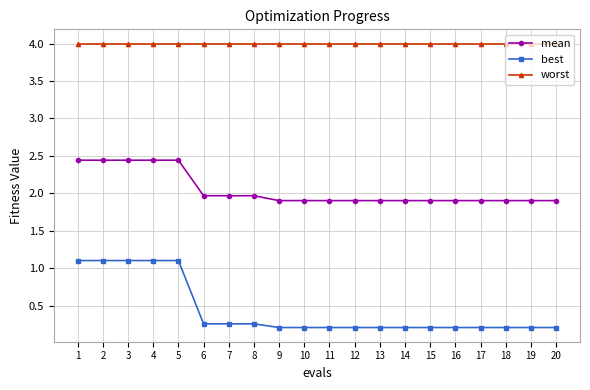

What is the value of the worst point at the 15th from the left?

4.0